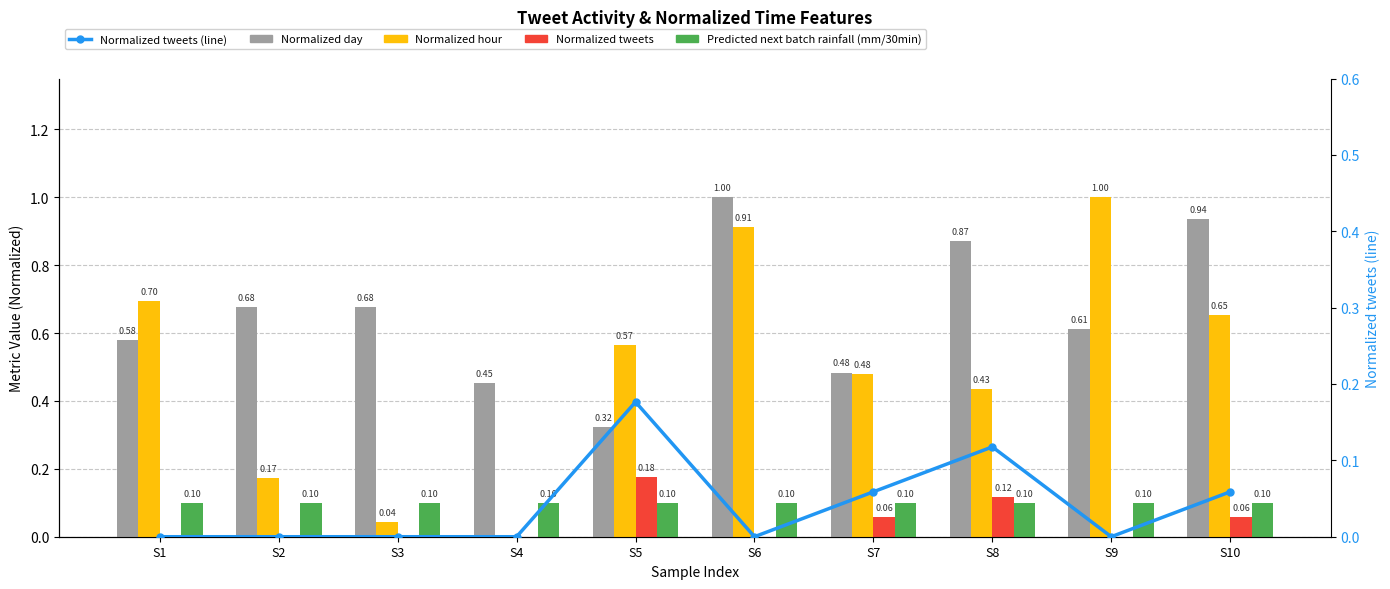

How many categories are shown in the chart?

10